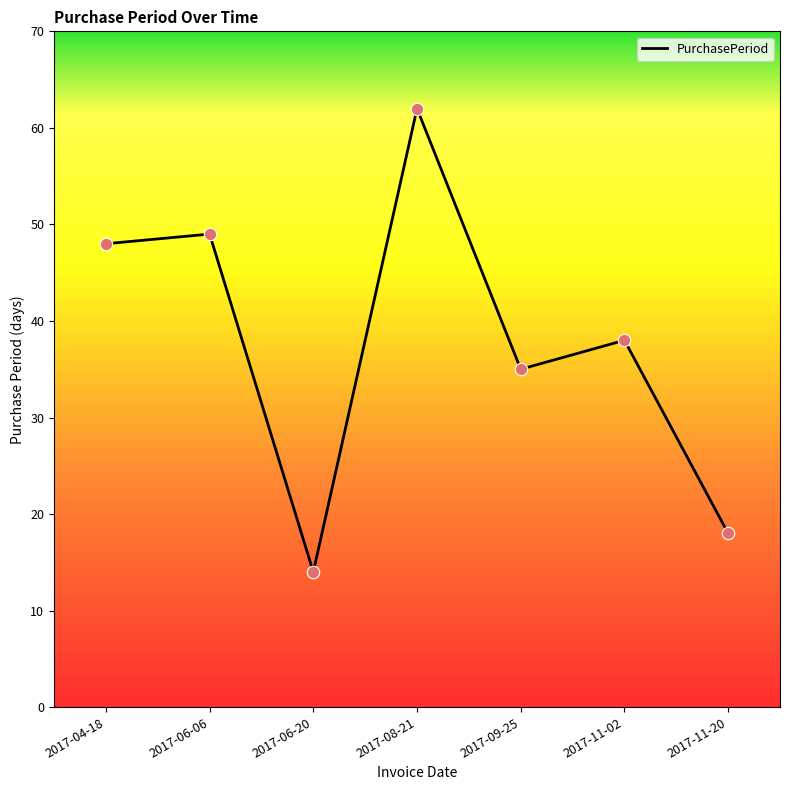

What is the change in value from 2017-08-21 to 2017-11-20?

-44